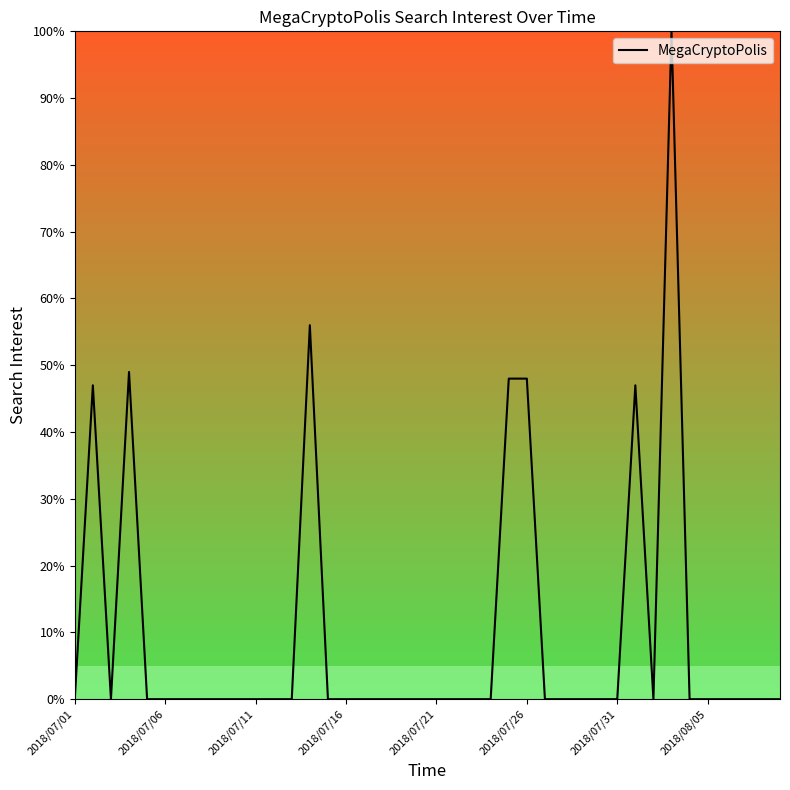

Does the chart have visible grid lines?

No